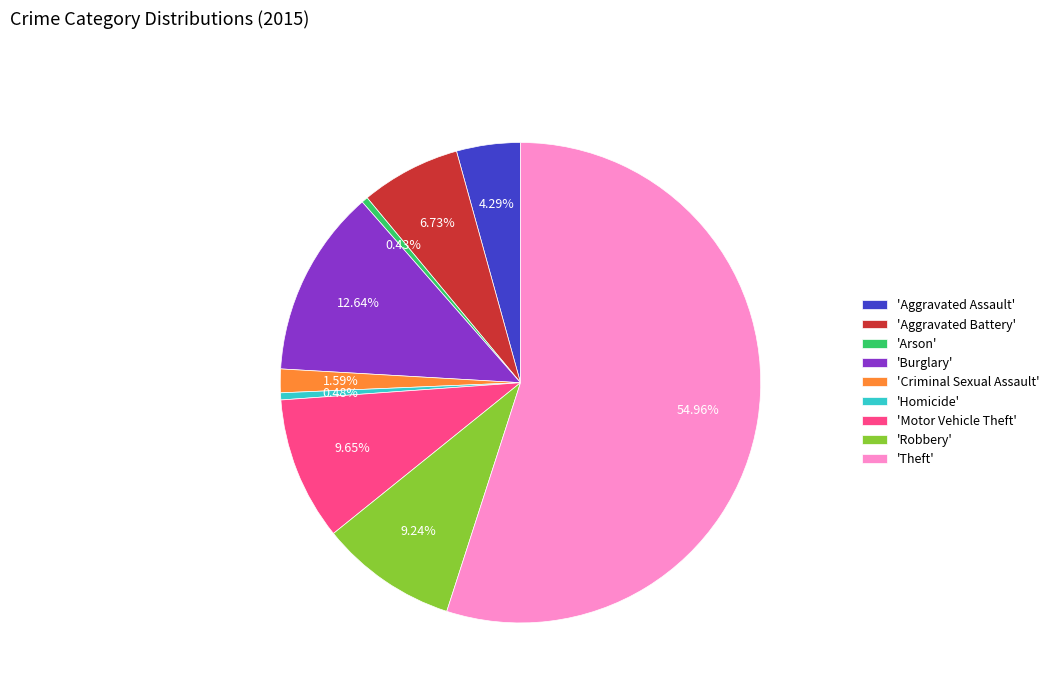

What is the largest slice in the pie chart?

'Theft'